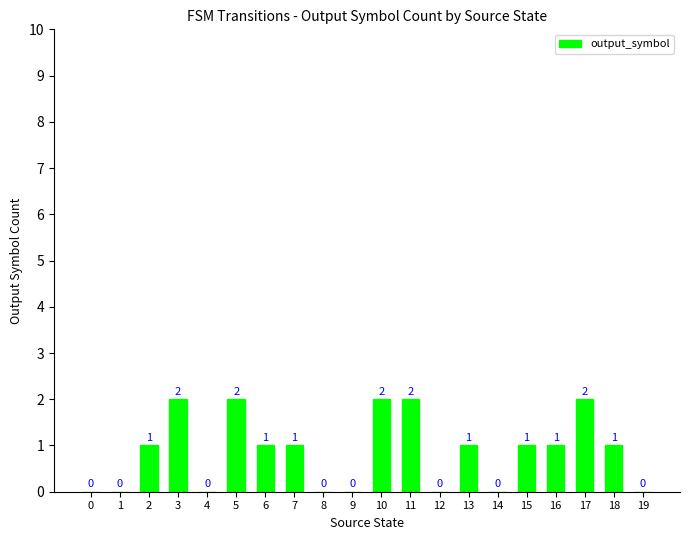

Reading left to right, transcribe all the data shown in this chart.

0=0	1=0	2=1	3=2	4=0	5=2	6=1	7=1	8=0	9=0	10=2	11=2	12=0	13=1	14=0	15=1	16=1	17=2	18=1	19=0